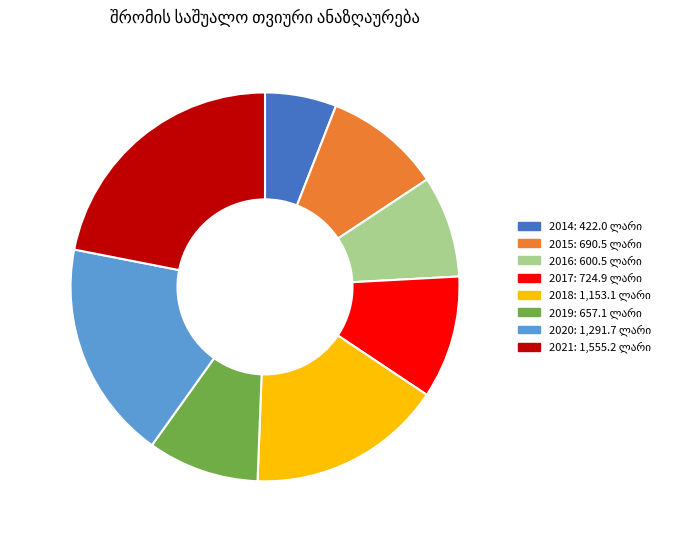

Which slice is the smallest?

2014